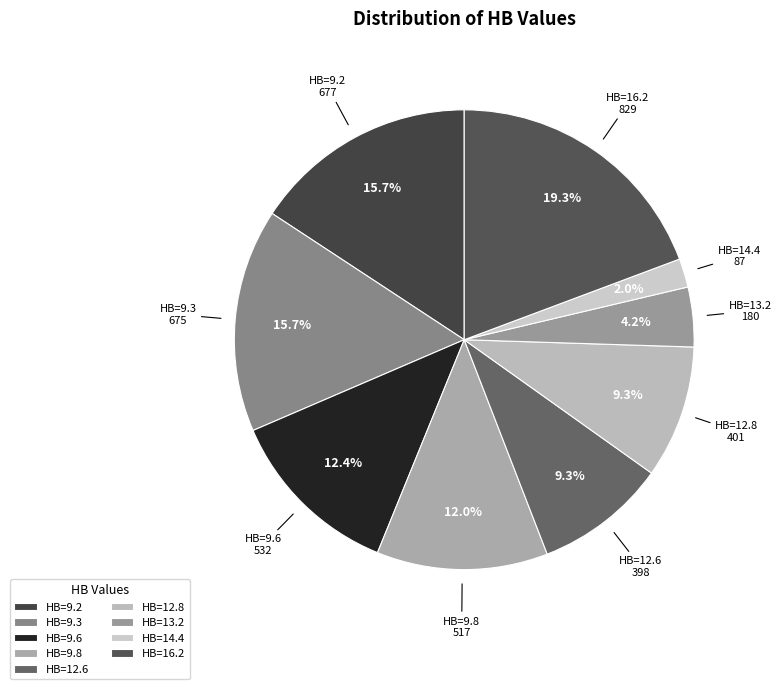

What is the total percentage of HB=9.2 and HB=16.2?

35.0%